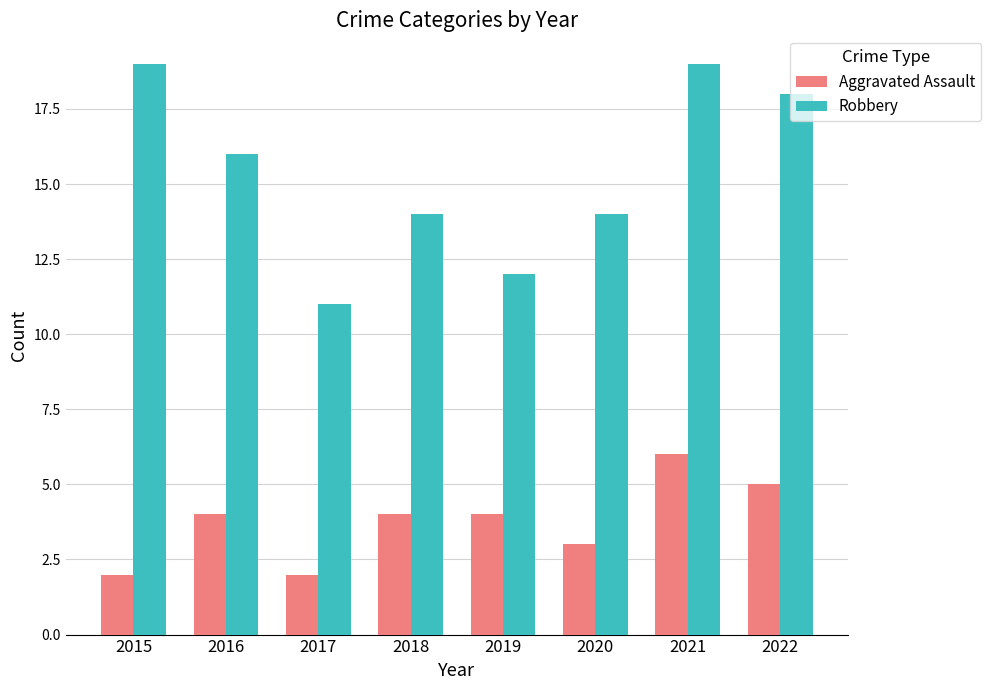

What is the maximum value shown in the chart?

19